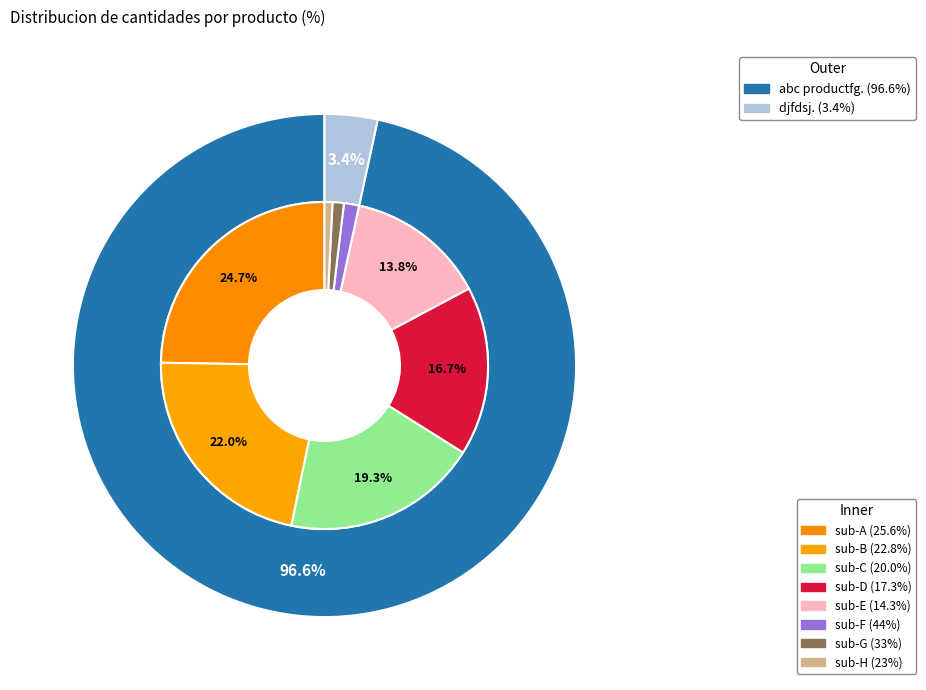

What is the largest slice in the pie chart?

abc productfg